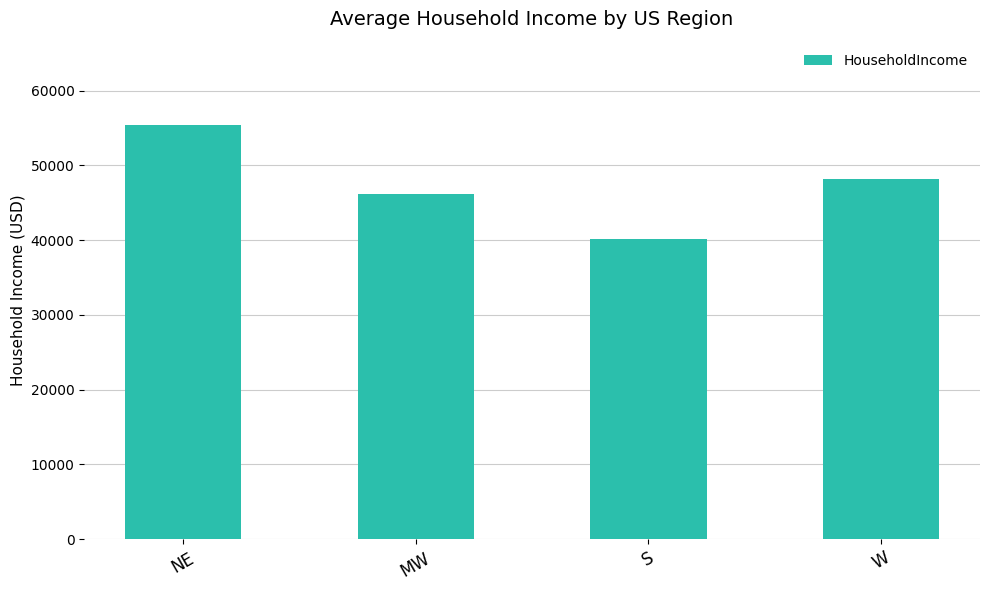

How many bars are there in total?

4